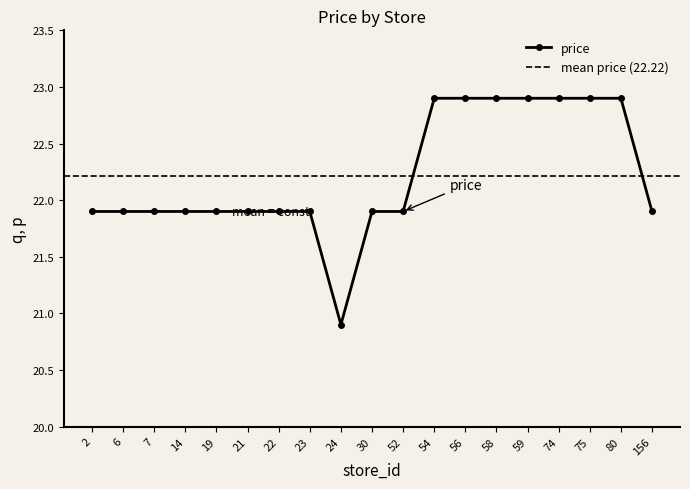

What is the maximum value shown in the chart?

22.9